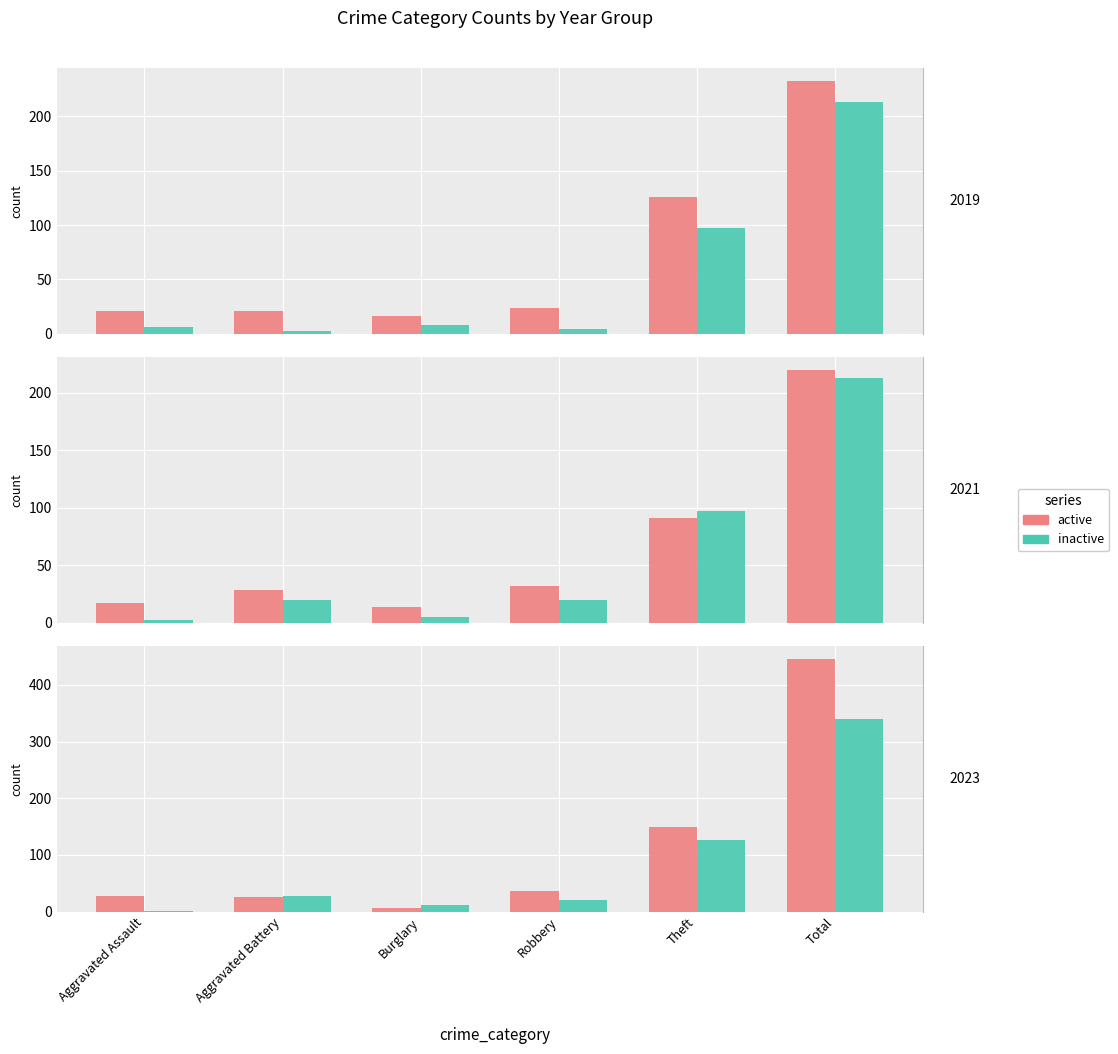

At which label does active reach its minimum?

Burglary